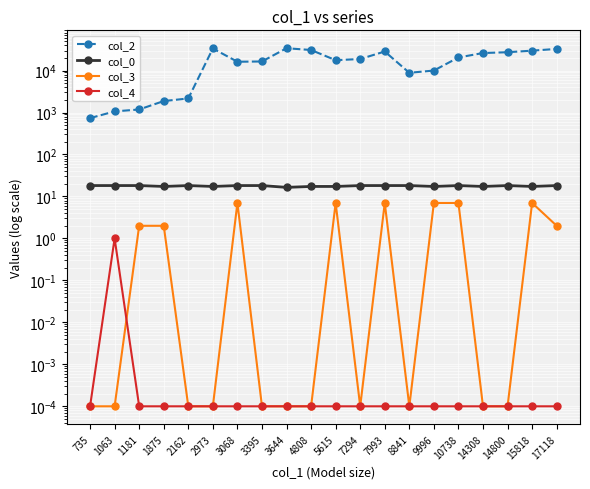

Between 7294 and 5615, which is larger?

7294